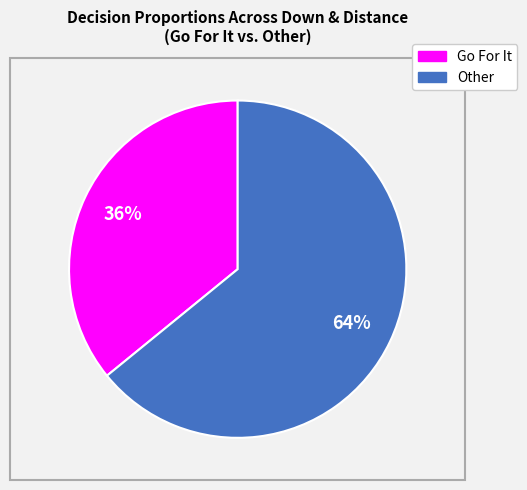

To the nearest percent, what is the average slice percentage?

50%